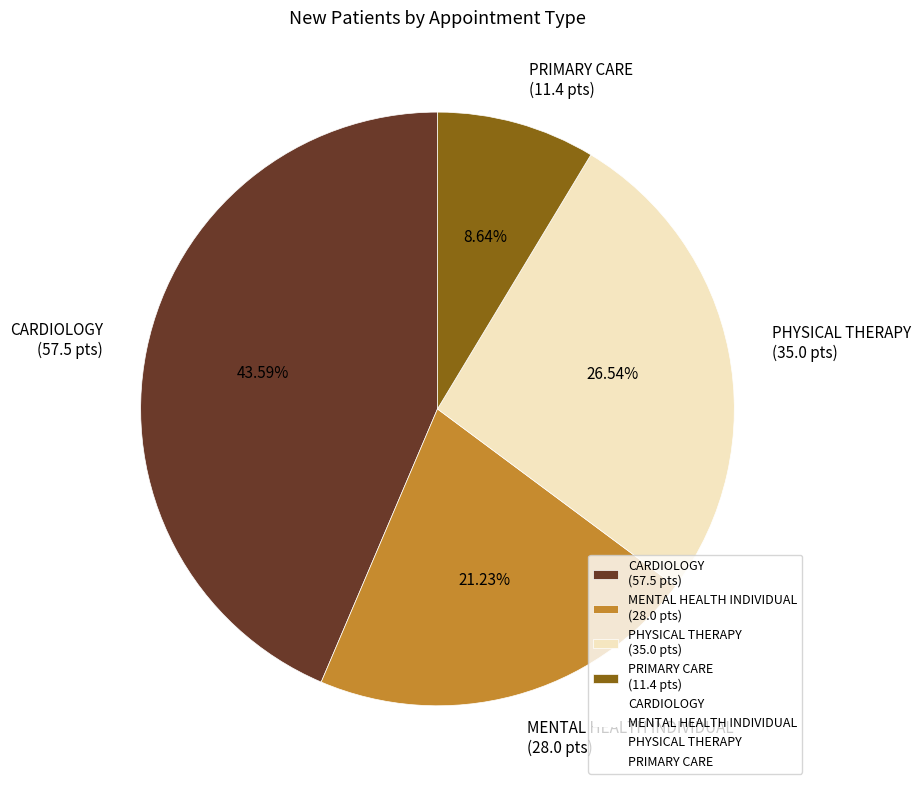

Is it true that CARDIOLOGY is 36% of the pie?

False